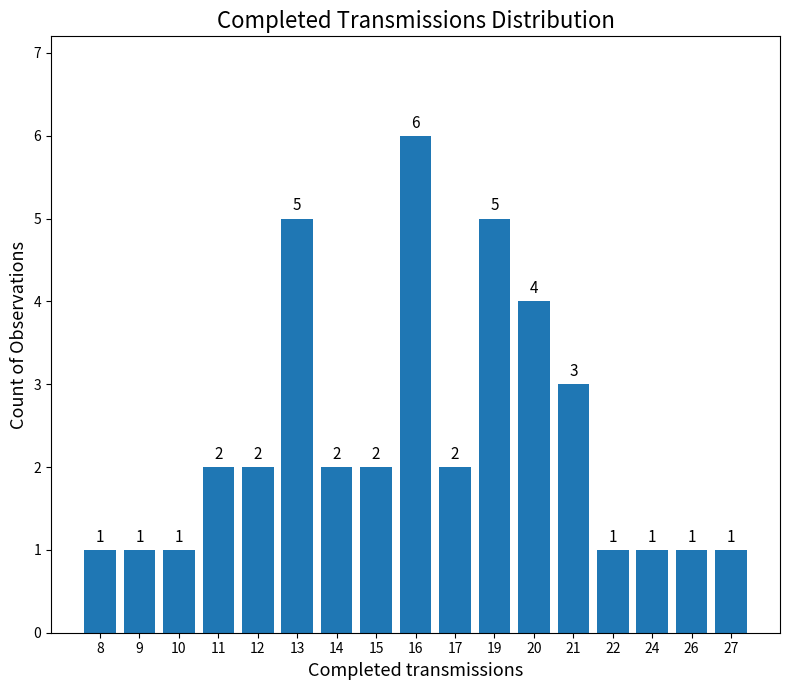

What is the difference between the maximum and minimum values?

5